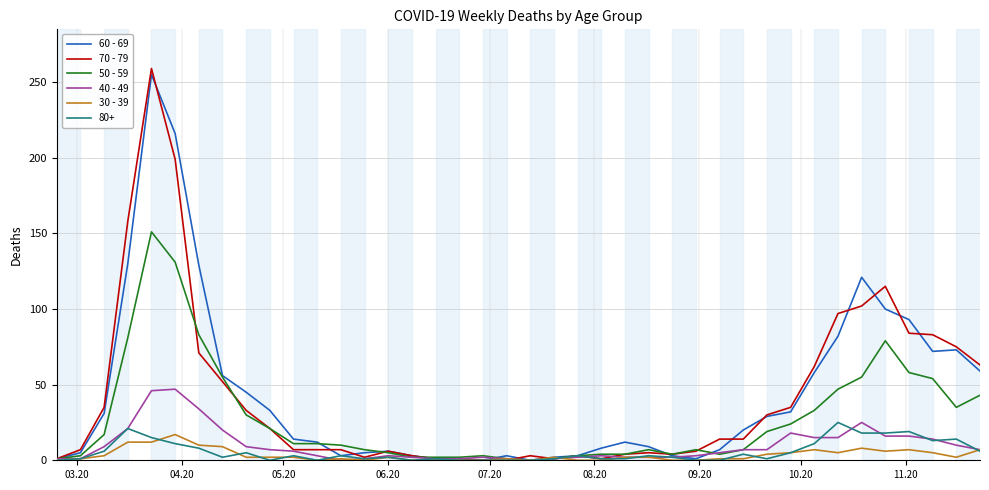

Which series has the largest range (max minus min)?

70 - 79